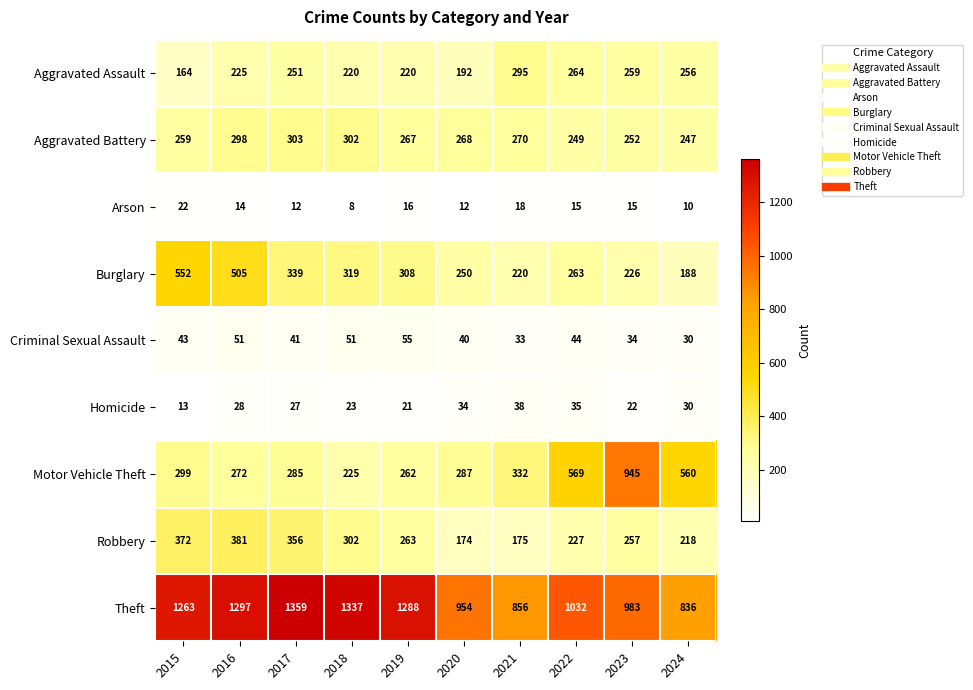

What is the spread (max minus min) of values at 2020?

942